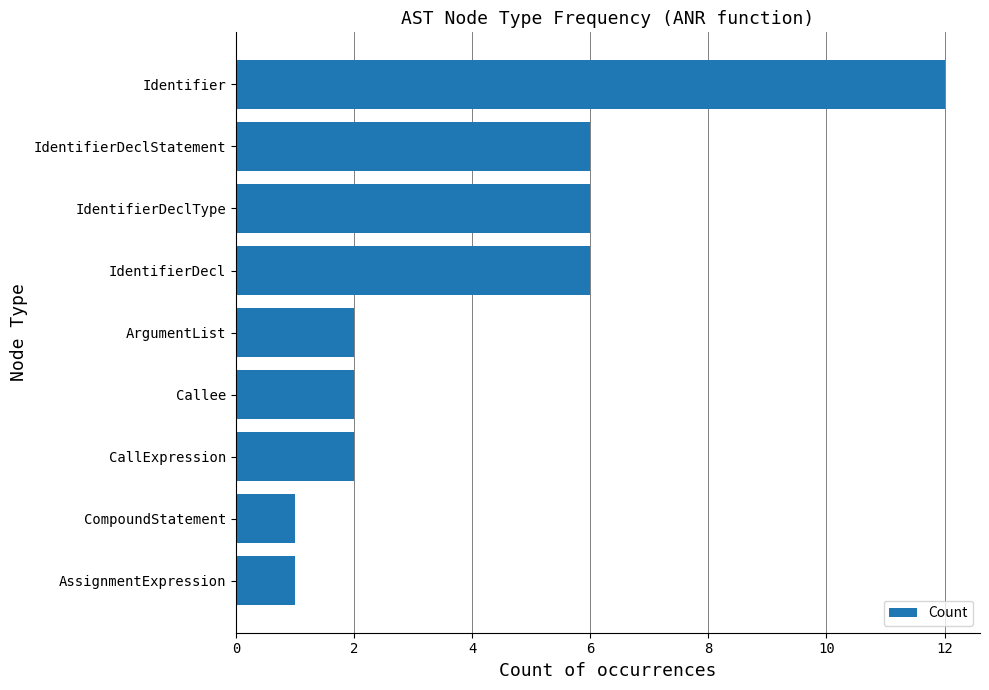

How many distinct data groups are displayed?

1